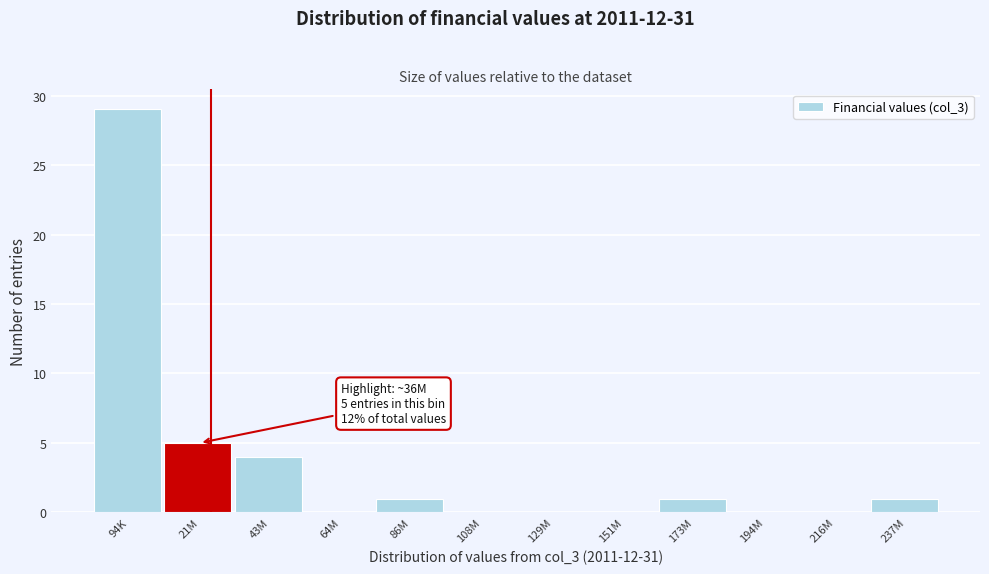

Reading left to right, transcribe all the data shown in this chart.

94K=29	21M=5	43M=4	64M=0	86M=1	108M=0	129M=0	151M=0	173M=1	194M=0	216M=0	237M=1